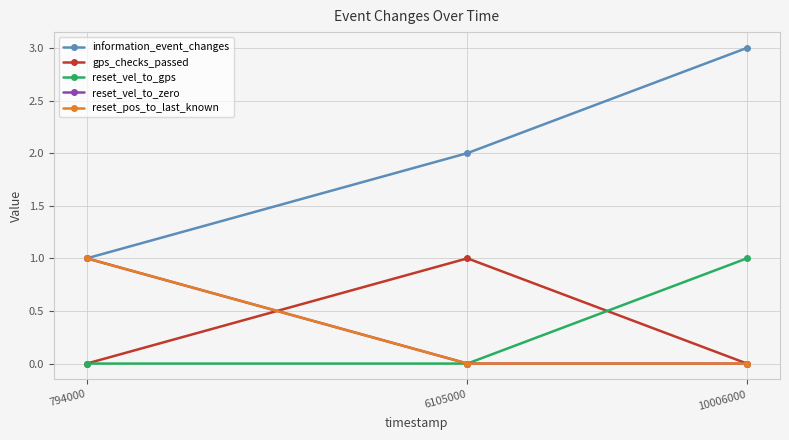

At which label does information_event_changes reach its peak?

10006000